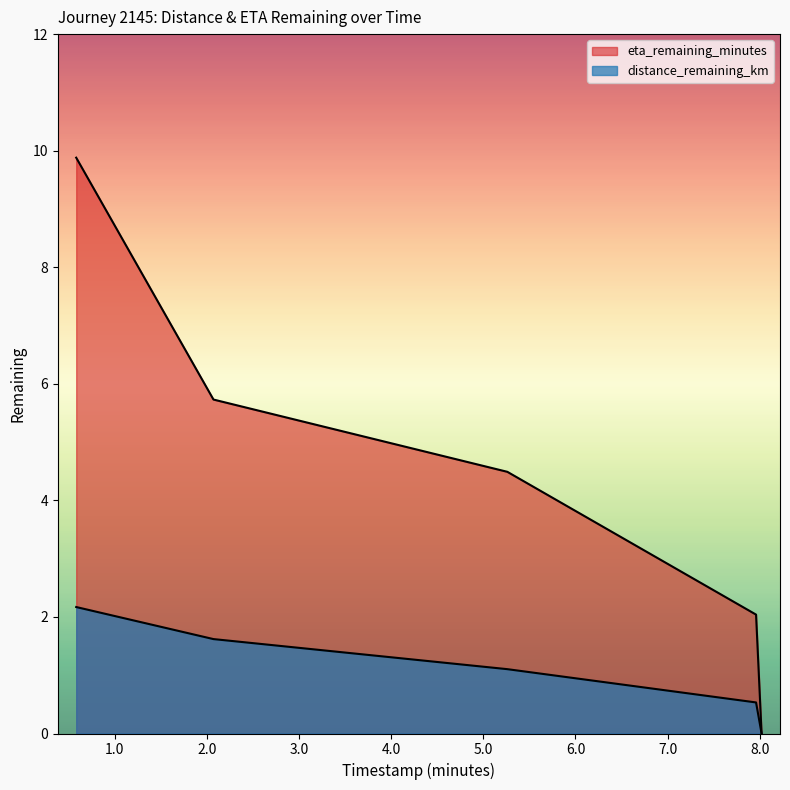

At which category is the sum across all series the highest?

0.58